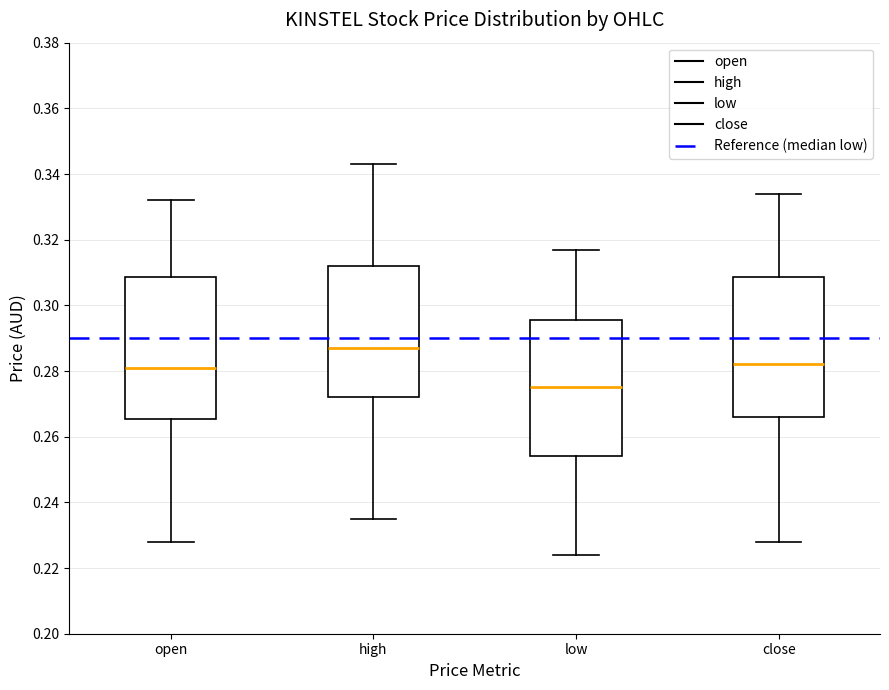

Reading left to right, read every box against the y-axis: the position of its median line, the range the box covers, and the ends of its whiskers. The values are not printed on the chart, so give them approximately, as read against the axis.

open: median 0.282, box 0.266 to 0.308, whiskers 0.228 to 0.332
high: median 0.288, box 0.272 to 0.312, whiskers 0.236 to 0.344
low: median 0.276, box 0.254 to 0.296, whiskers 0.224 to 0.318
close: median 0.282, box 0.266 to 0.308, whiskers 0.228 to 0.334